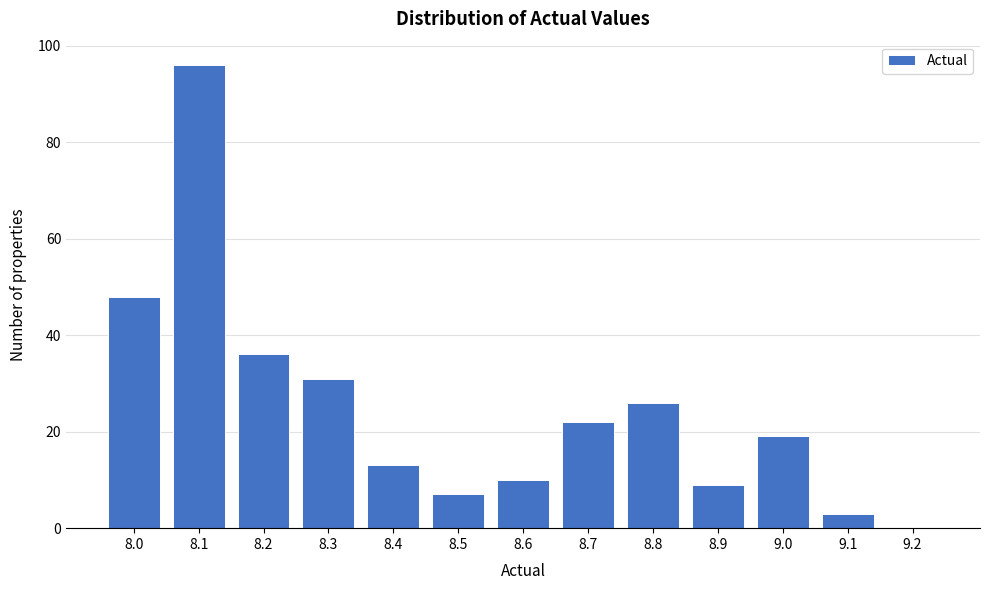

Reading right to left, transcribe all the data shown in this chart.

9.2=0	9.1=3	9.0=19	8.9=9	8.8=26	8.7=22	8.6=10	8.5=7	8.4=13	8.3=31	8.2=36	8.1=96	8.0=48